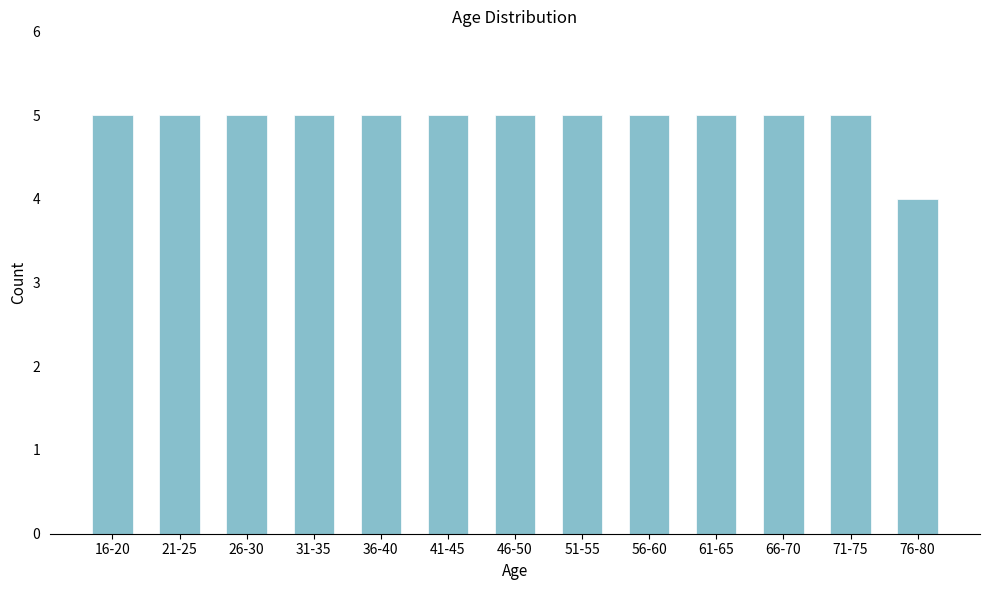

Reading left to right, what are all the values shown in this chart?

16-20=5	21-25=5	26-30=5	31-35=5	36-40=5	41-45=5	46-50=5	51-55=5	56-60=5	61-65=5	66-70=5	71-75=5	76-80=4